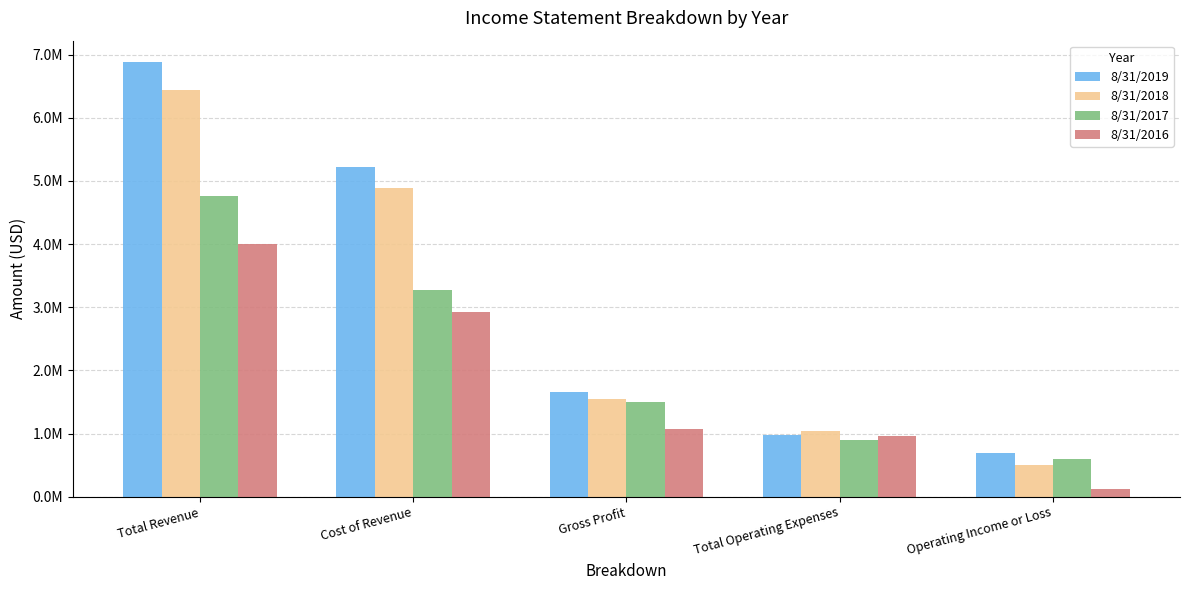

What are all the series names shown in the legend?

8/31/2019, 8/31/2018, 8/31/2017, 8/31/2016